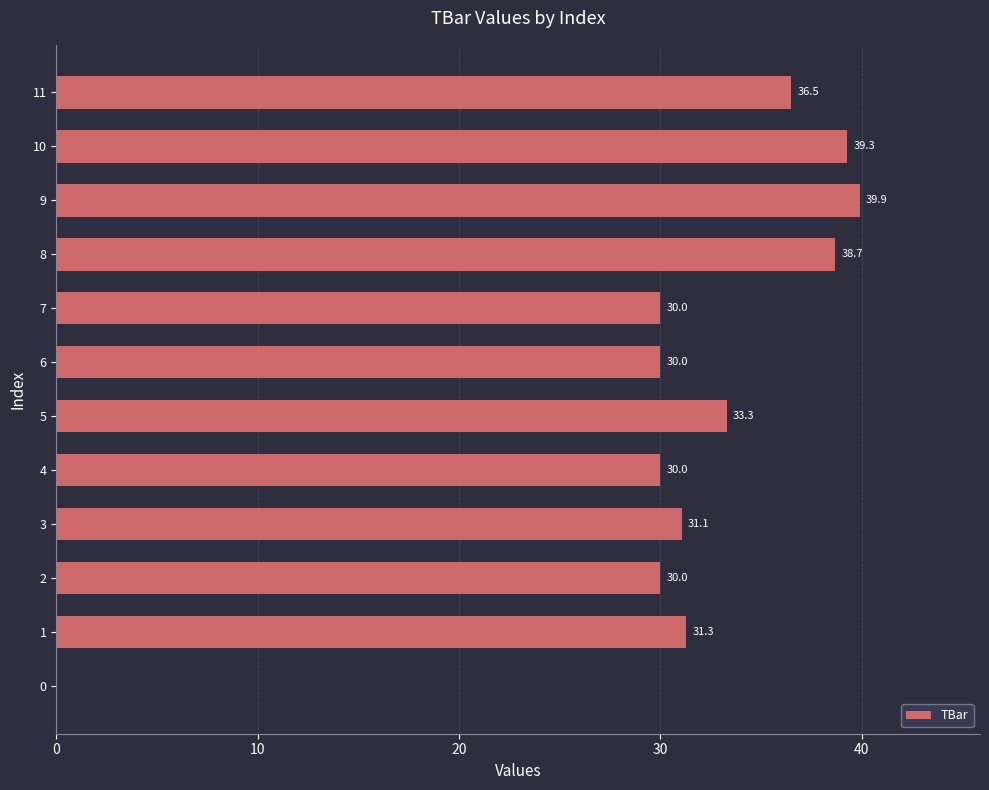

Does the chart contain stacked bars?

No